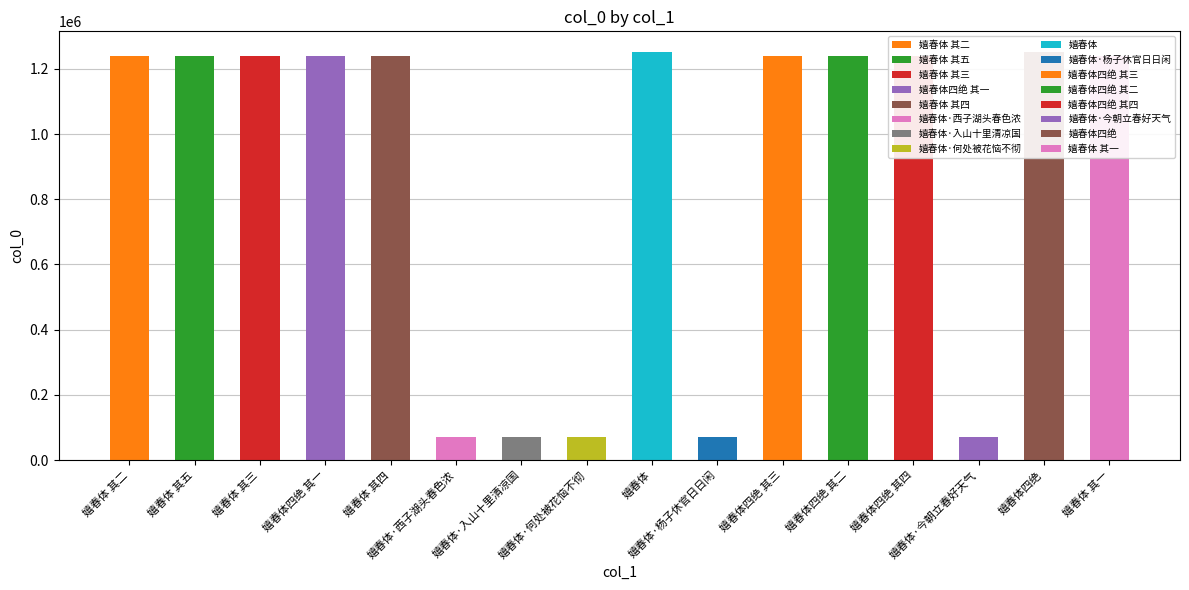

List the labels in order of value, largest first.

嬉春体四绝, 嬉春体, 嬉春体 其五, 嬉春体 其四, 嬉春体 其三, 嬉春体 其二, 嬉春体 其一, 嬉春体四绝 其四, 嬉春体四绝 其三, 嬉春体四绝 其二, 嬉春体四绝 其一, 嬉春体·杨子休官日日闲, 嬉春体·入山十里清凉国, 嬉春体·何处被花恼不彻, 嬉春体·西子湖头春色浓, 嬉春体·今朝立春好天气